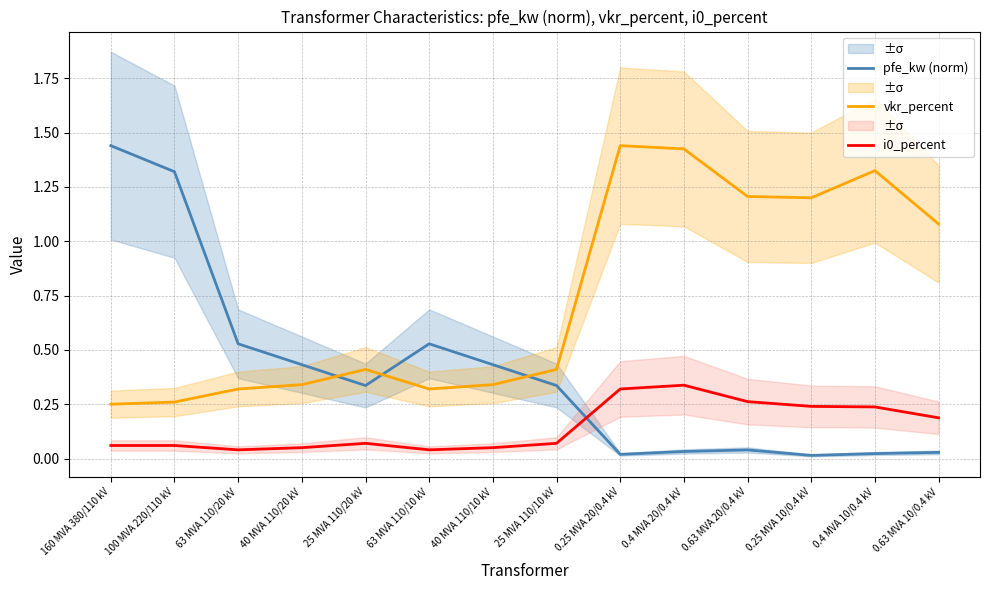

True or false: vkr_percent and i0_percent intersect in this chart.

False